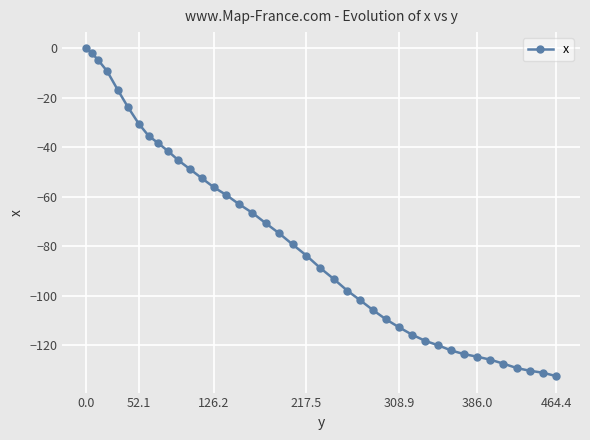

What is the average value?

-77.8